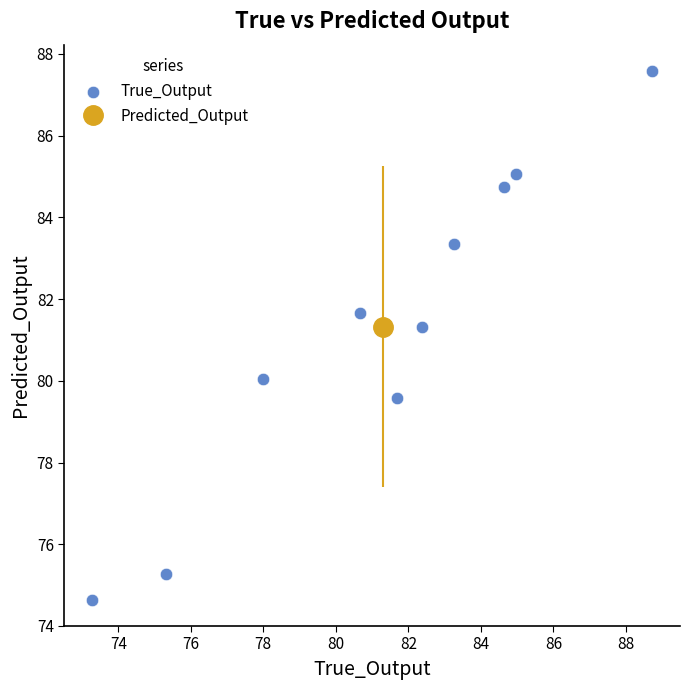

What is the range of X values (max minus min)?

15.4